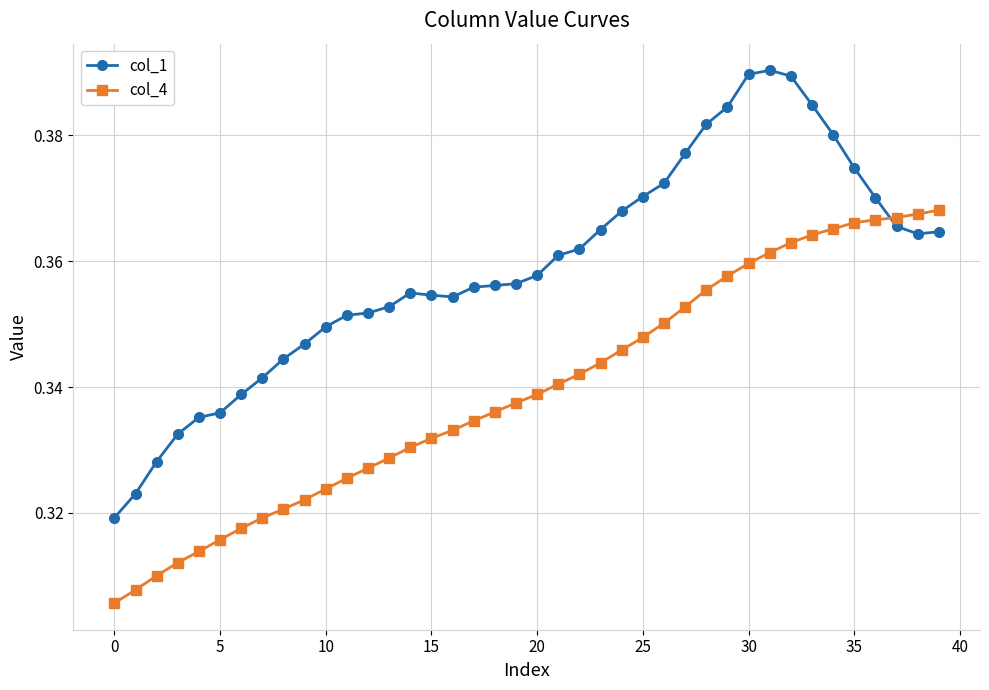

True or false: col_4 and col_1 cross at least once.

True